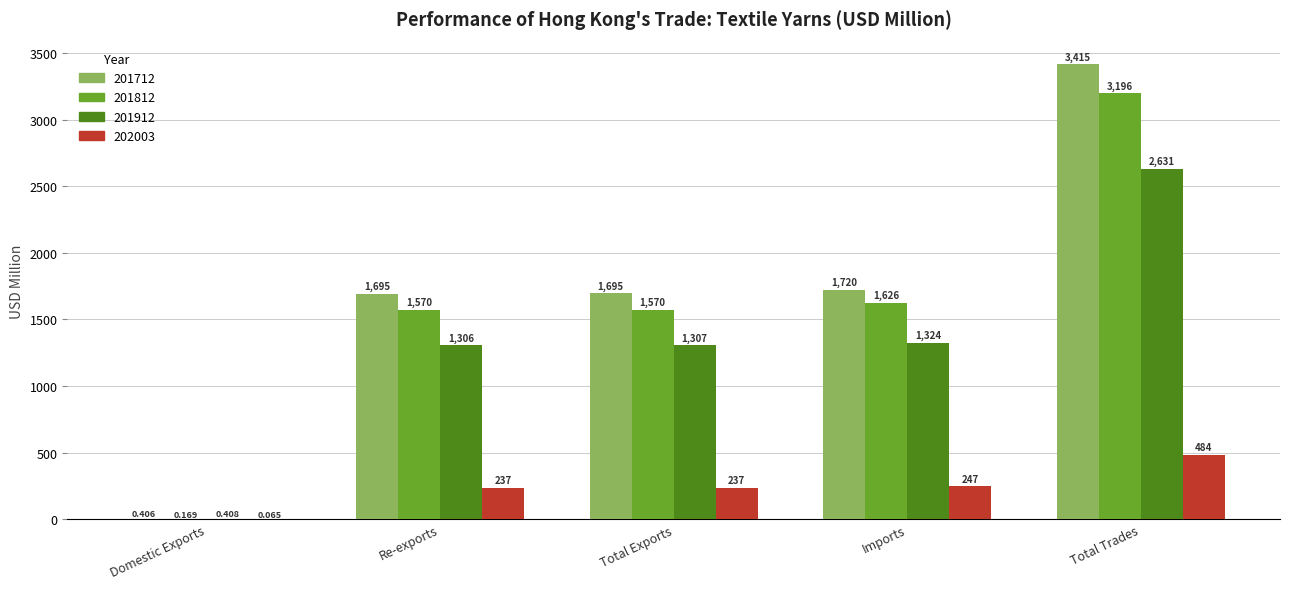

Where is 201712 nearest to the value 1707?

Total Exports